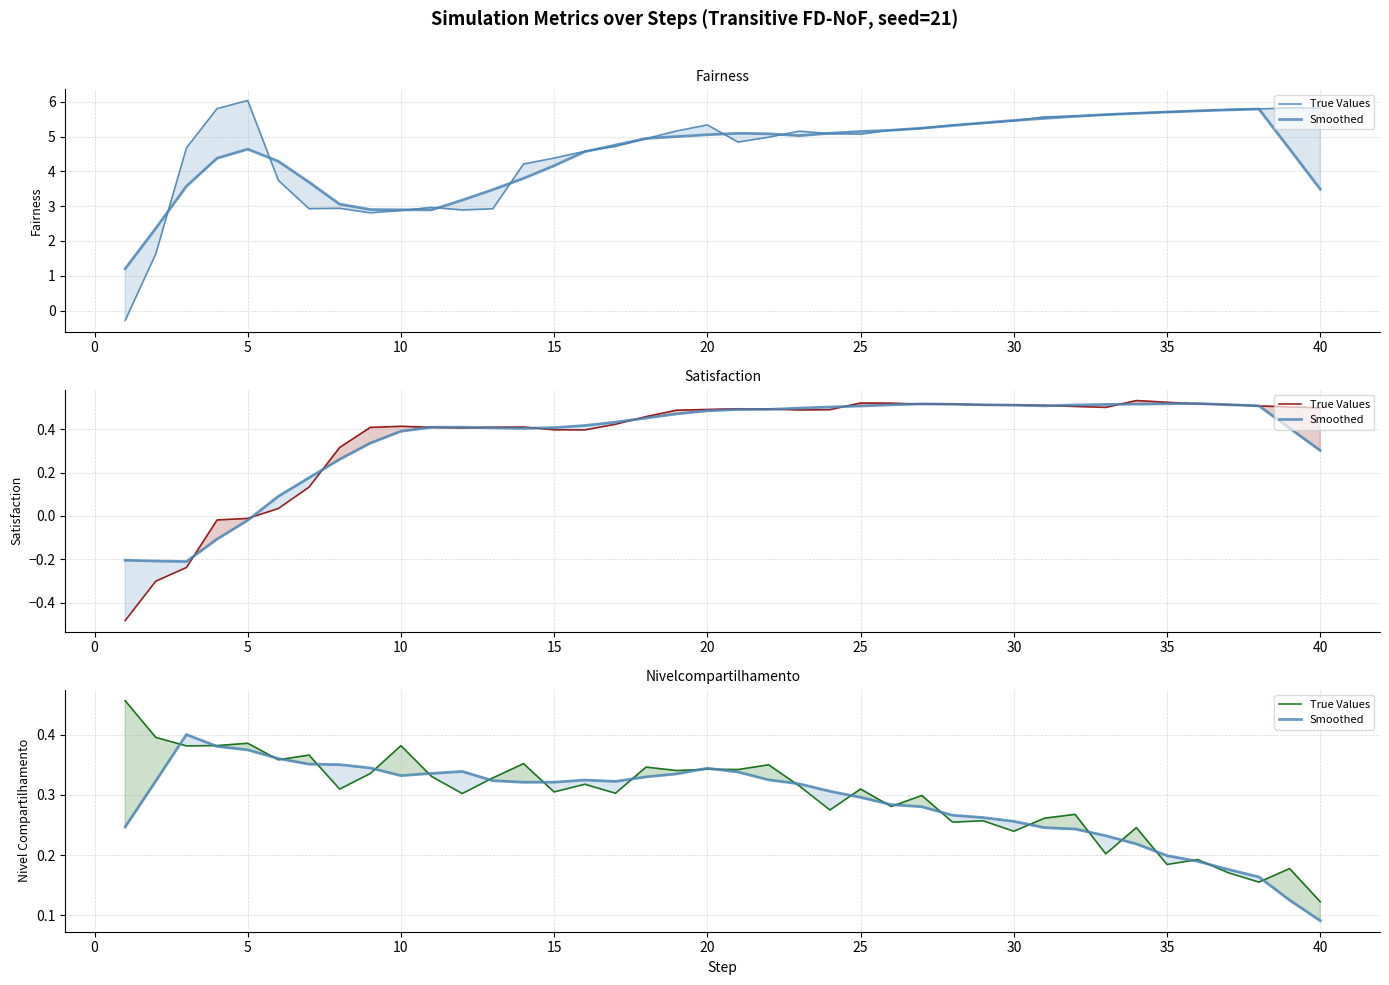

What is the sum of all Smoothed values?

11.6